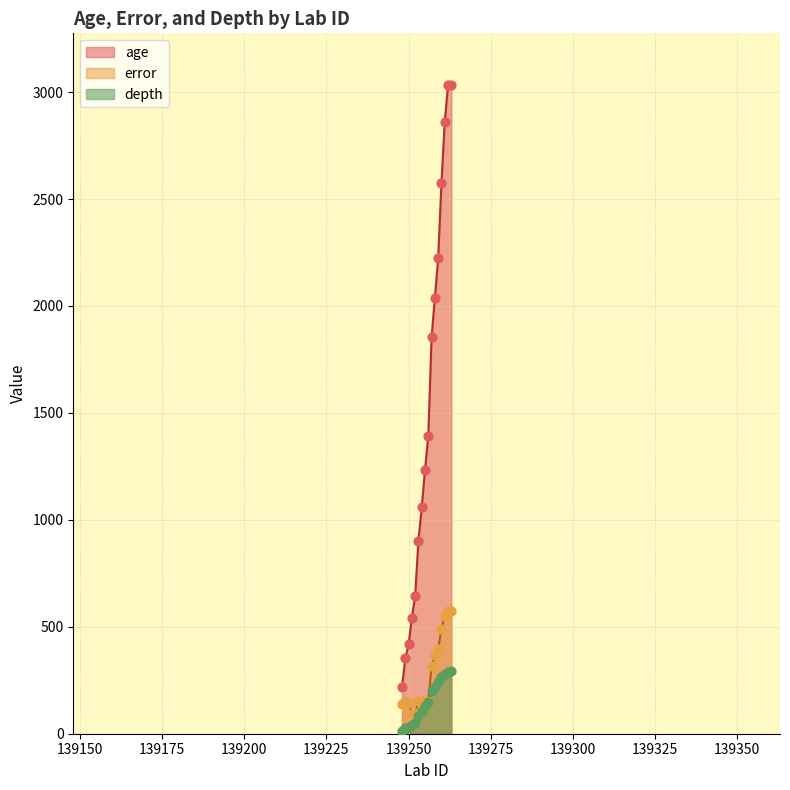

Which series contains the highest Y value?

age